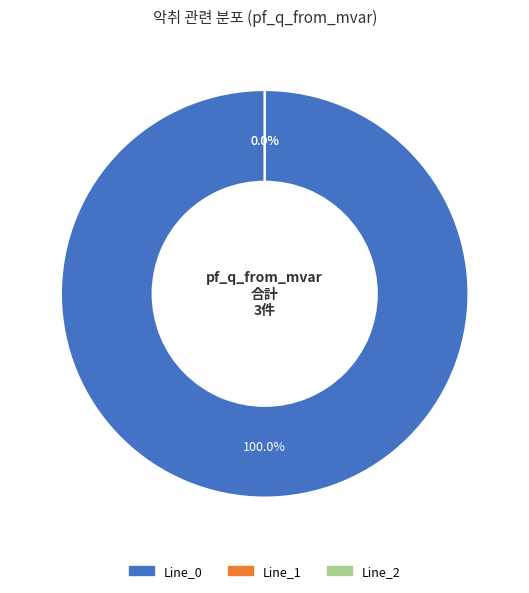

To the nearest percent, what is the average slice percentage?

33%